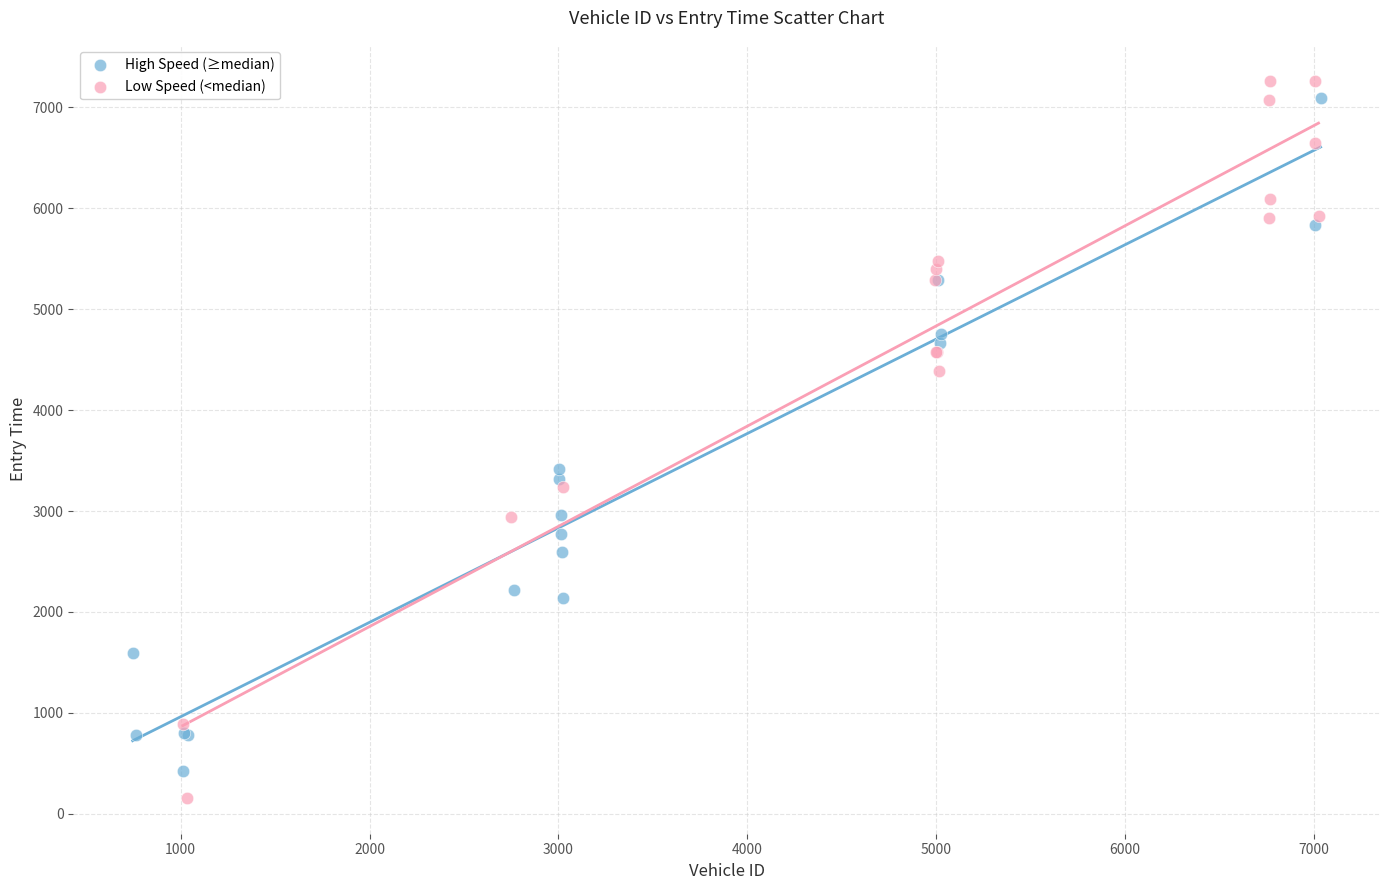

Which series has the widest spread of Y values?

Low Speed (<median)